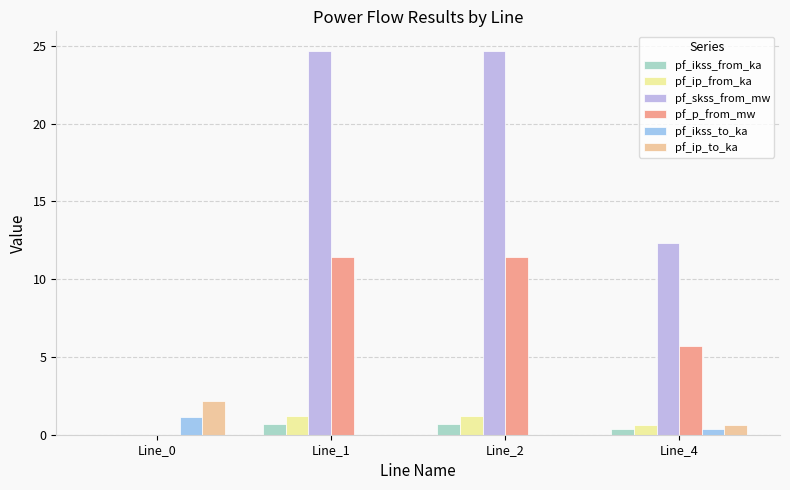

True or false: pf_ip_from_ka has a value of 1.2 at Line_1.

True